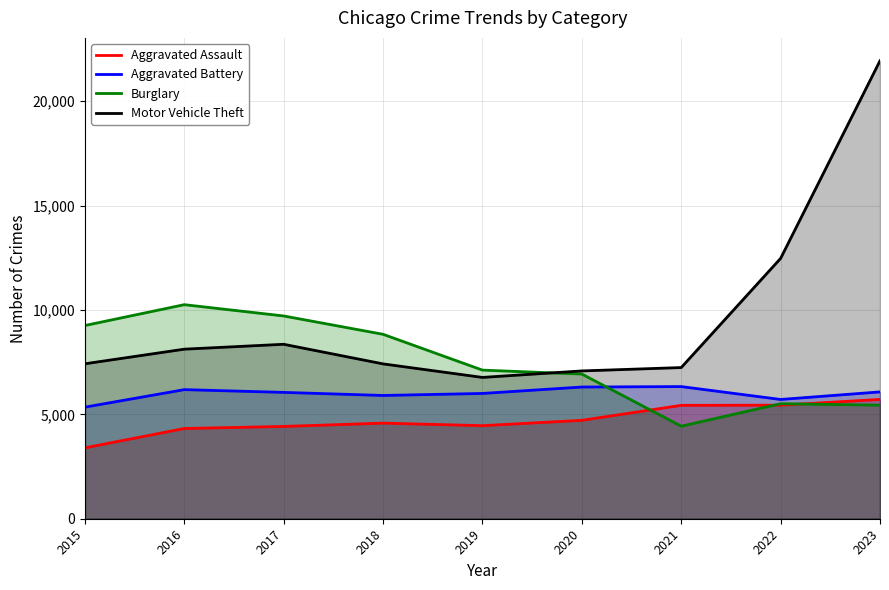

Rank the series at 2015 from lowest to highest value.

Aggravated Assault, Aggravated Battery, Motor Vehicle Theft, Burglary